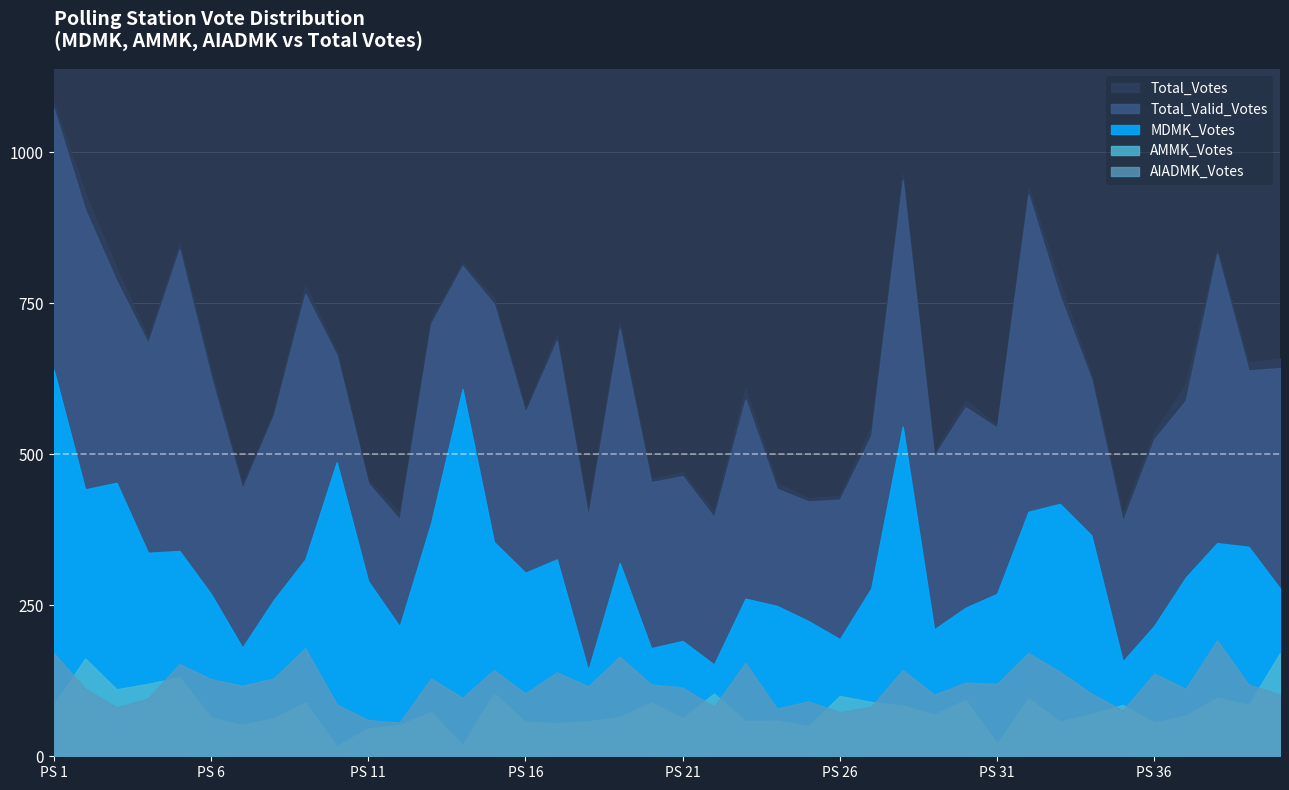

True or false: MDMK_Votes and Total_Votes intersect in this chart.

False